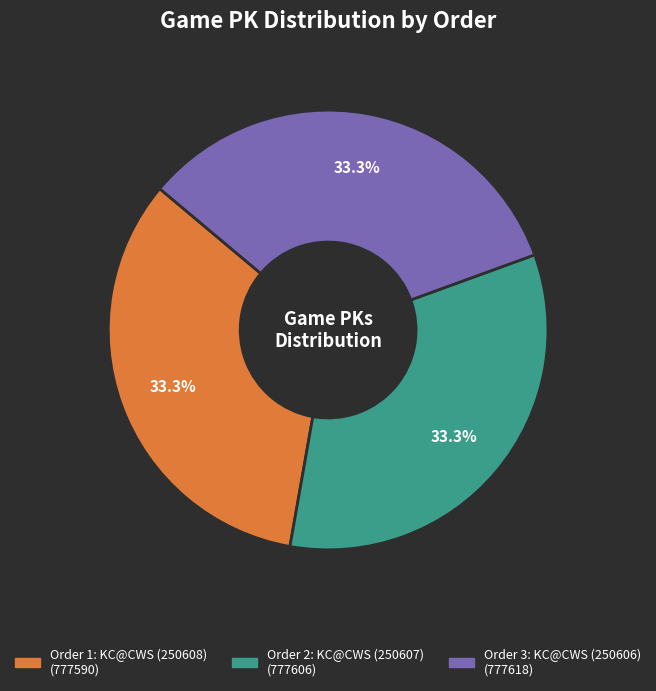

Is there any slice that represents more than half of the pie?

No